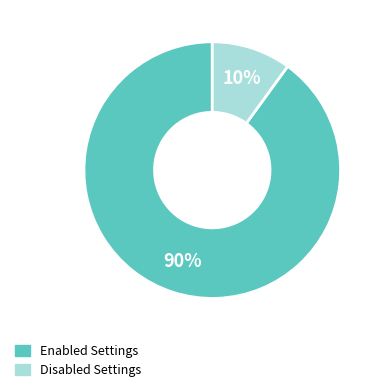

Is there any slice that represents more than half of the pie?

Yes